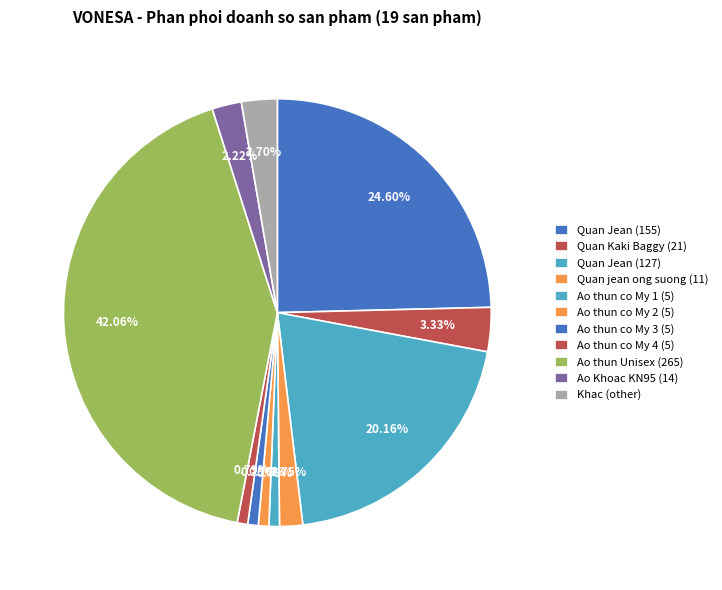

Is it true that Quan Jean (127) is 20% of the pie?

True